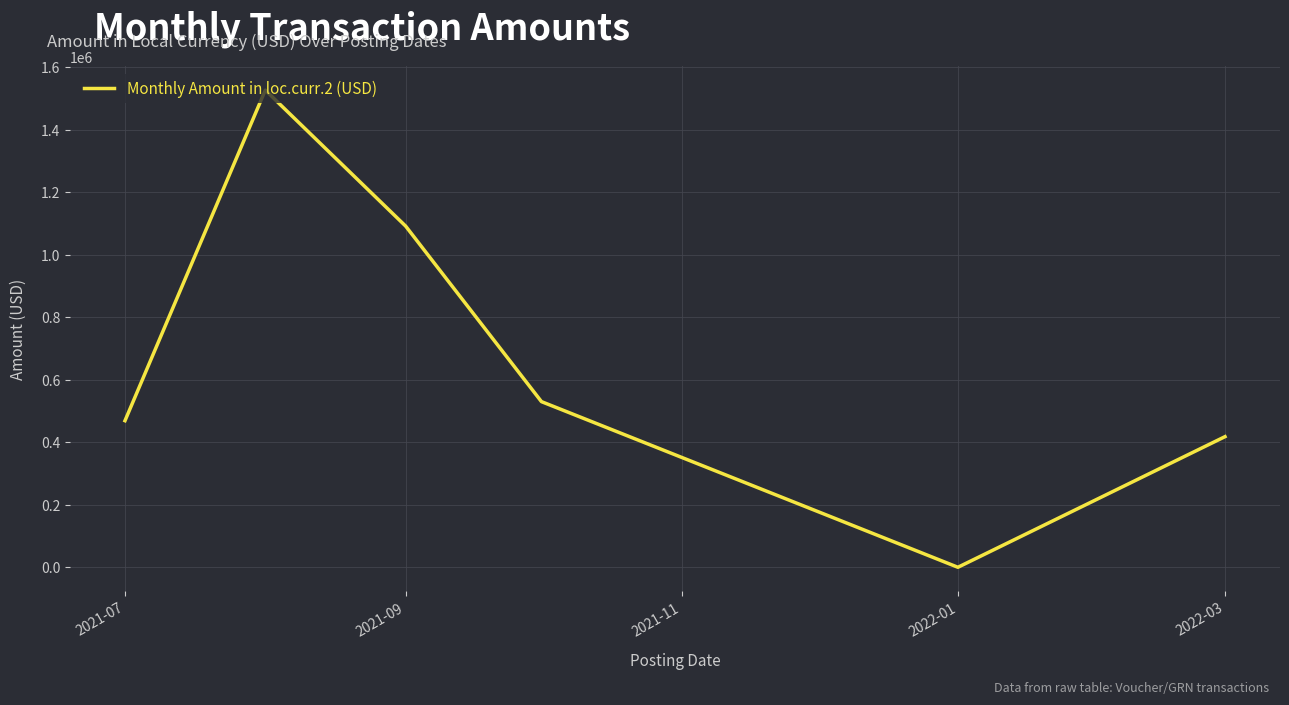

How many lines are shown in the chart?

1